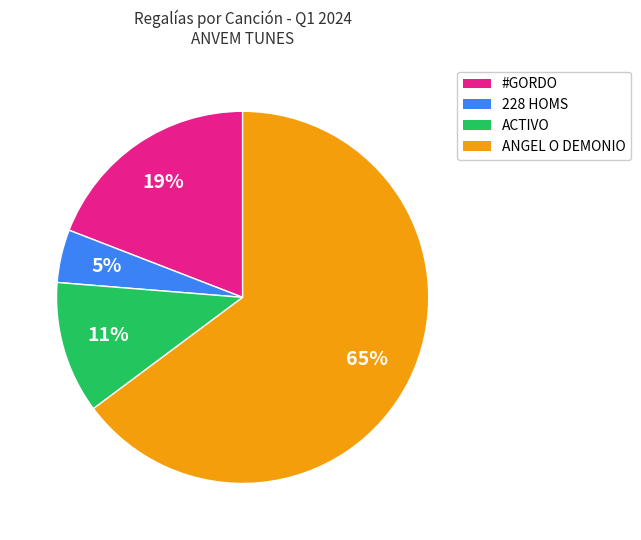

Does ACTIVO represent more than half of the total?

No